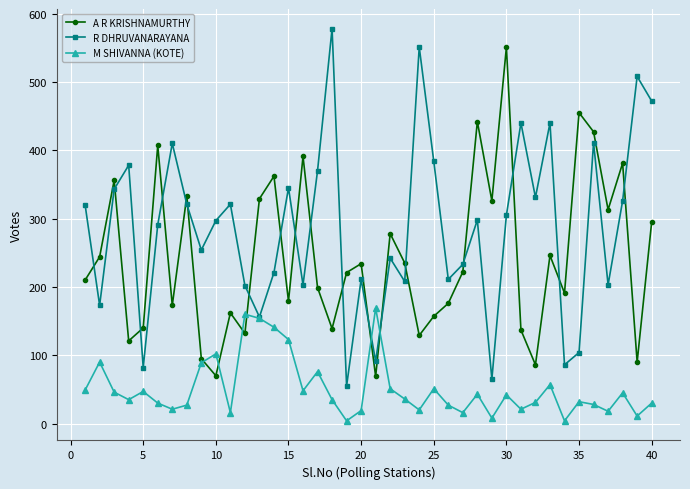

Which series has the largest range (max minus min)?

R DHRUVANARAYANA